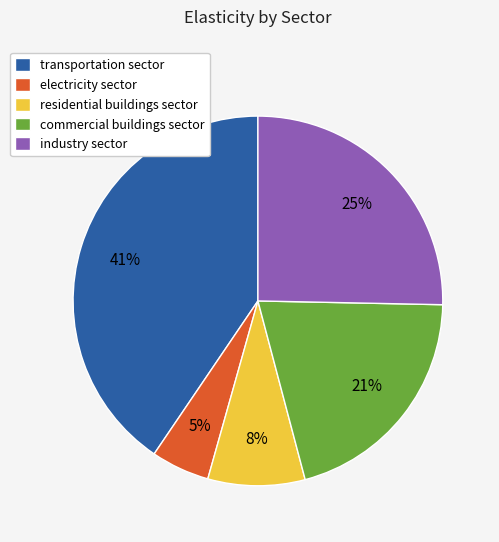

Rank the categories by value from lowest to highest.

electricity sector, residential buildings sector, commercial buildings sector, industry sector, transportation sector